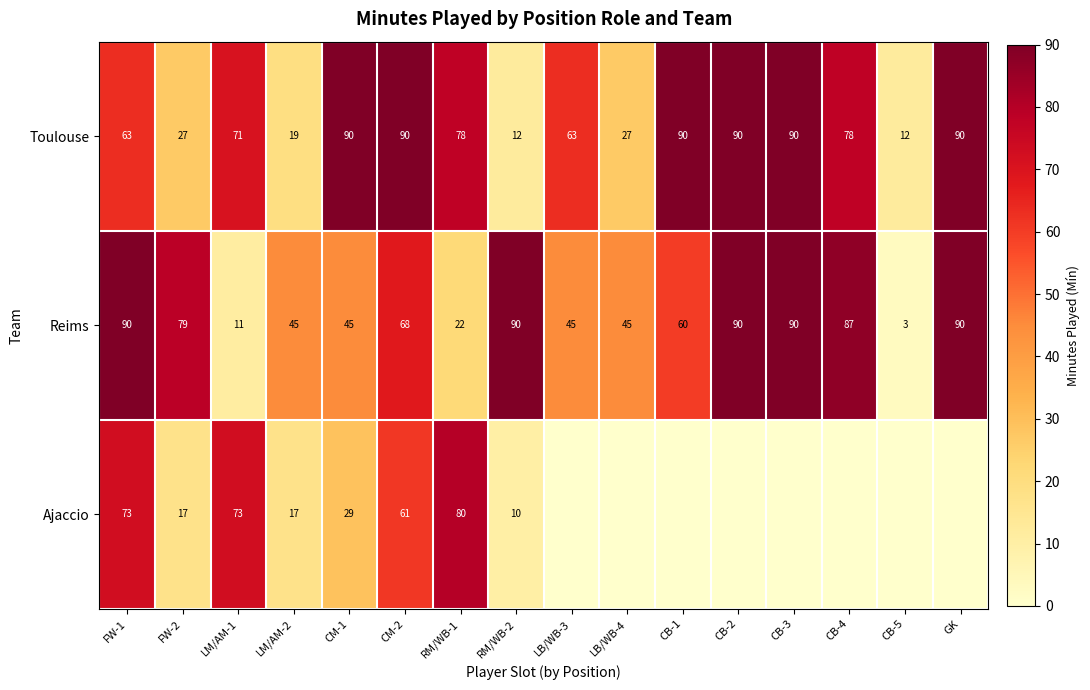

At which category does the chart reach its minimum across all series?

LB/WB-3